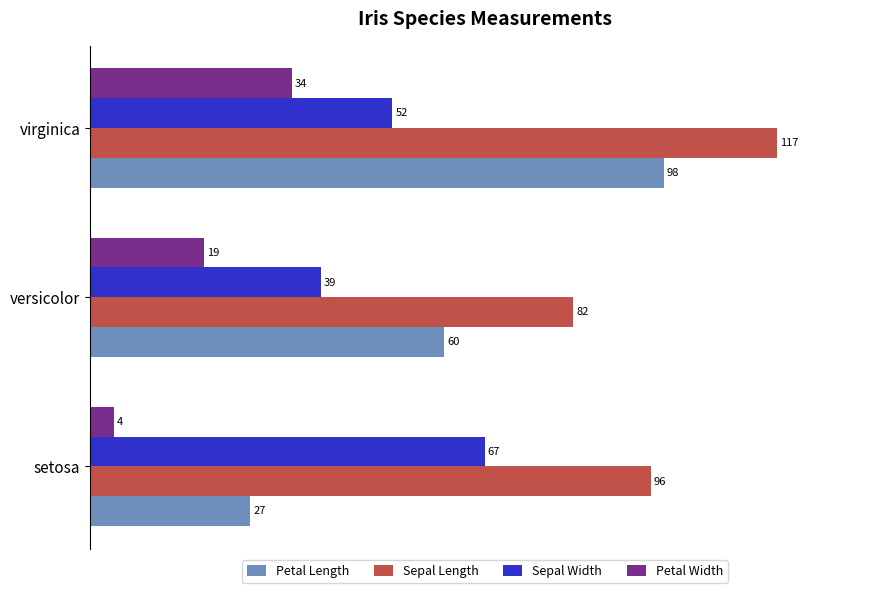

What are all the series names shown in the legend?

Petal Length, Sepal Length, Sepal Width, Petal Width